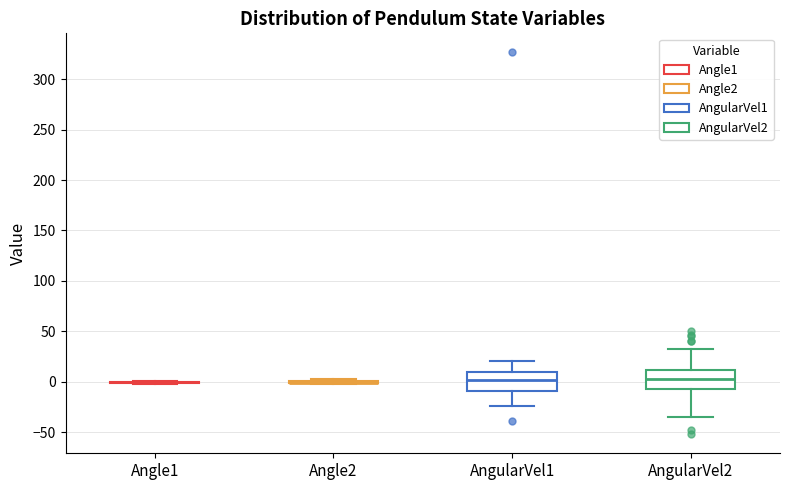

Reading left to right, transcribe this box plot: for each box, give where its median line is, the range the box spans, and where its two whiskers end, as read against the y-axis. The values are not printed on the chart, so give them approximately, as read against the axis.

Angle1: box collapsed to a line at 0, whiskers 0 to 0
Angle2: box collapsed to a line at 0, whiskers 0 to 0
AngularVel1: median 0, box -10 to 10, whiskers -25 to 20
AngularVel2: median 0, box -10 to 10, whiskers -35 to 30